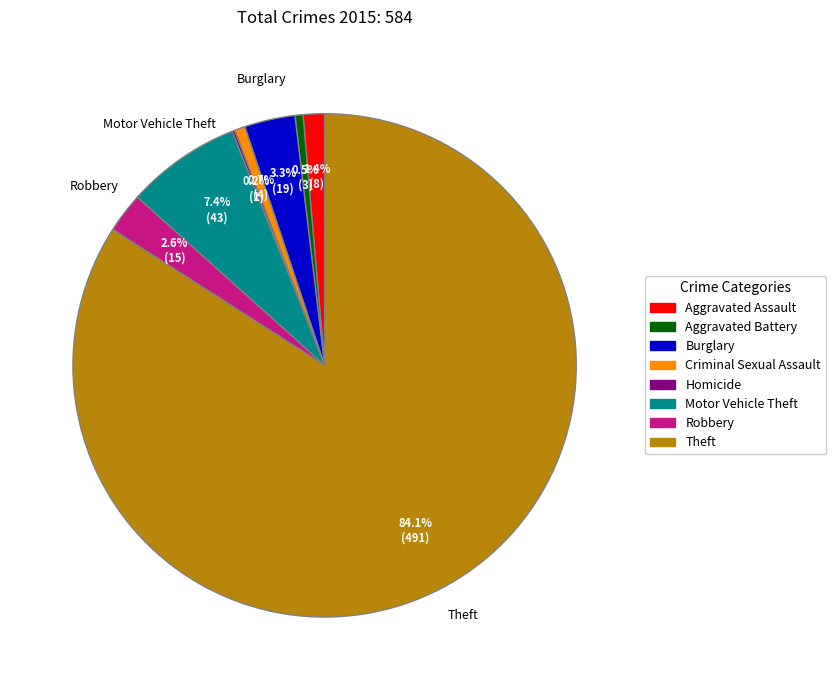

To the nearest percent, what portion does Motor Vehicle Theft represent?

7%